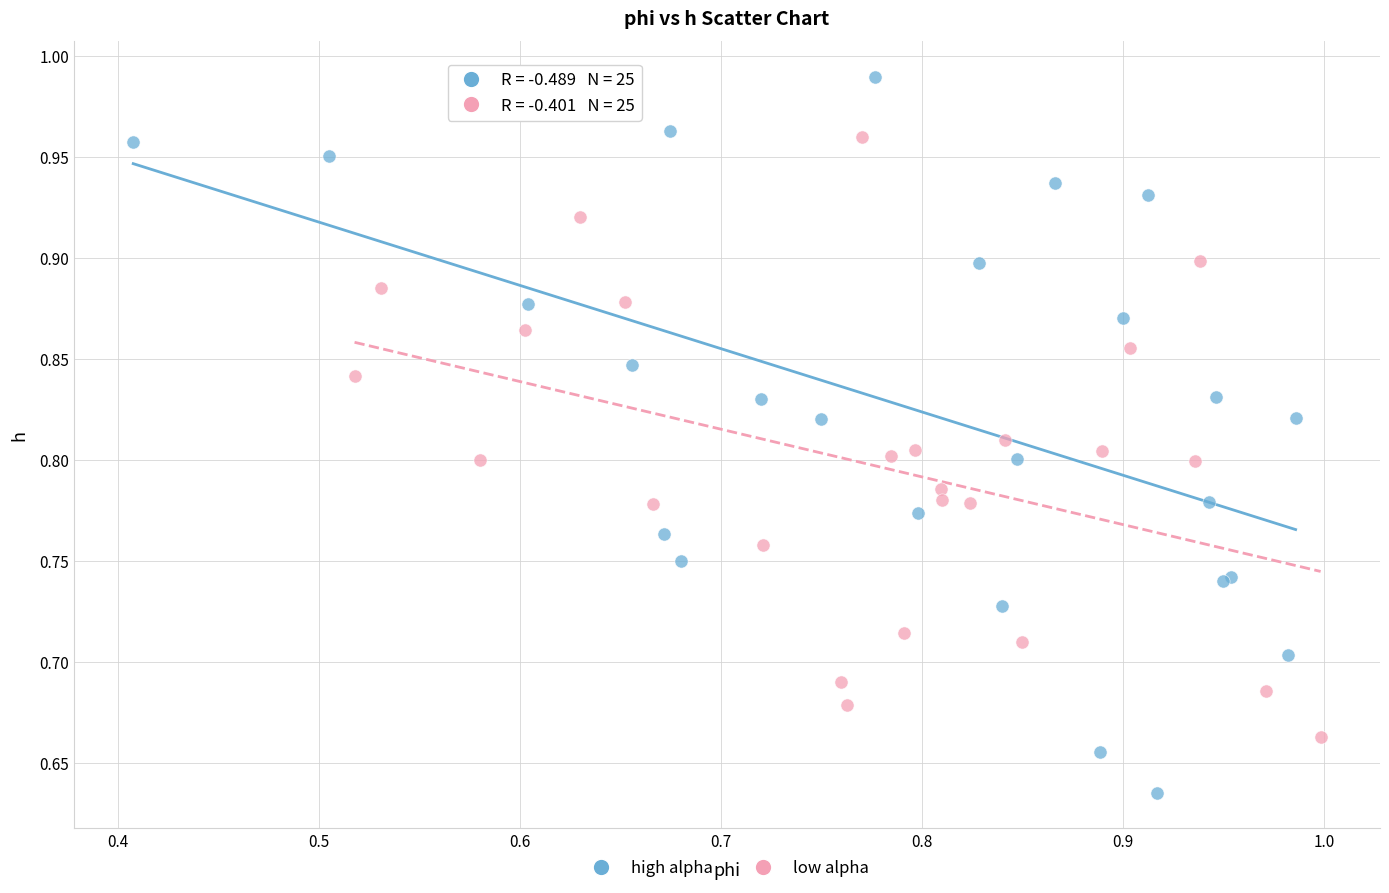

Which series contains the lowest Y value?

high alpha